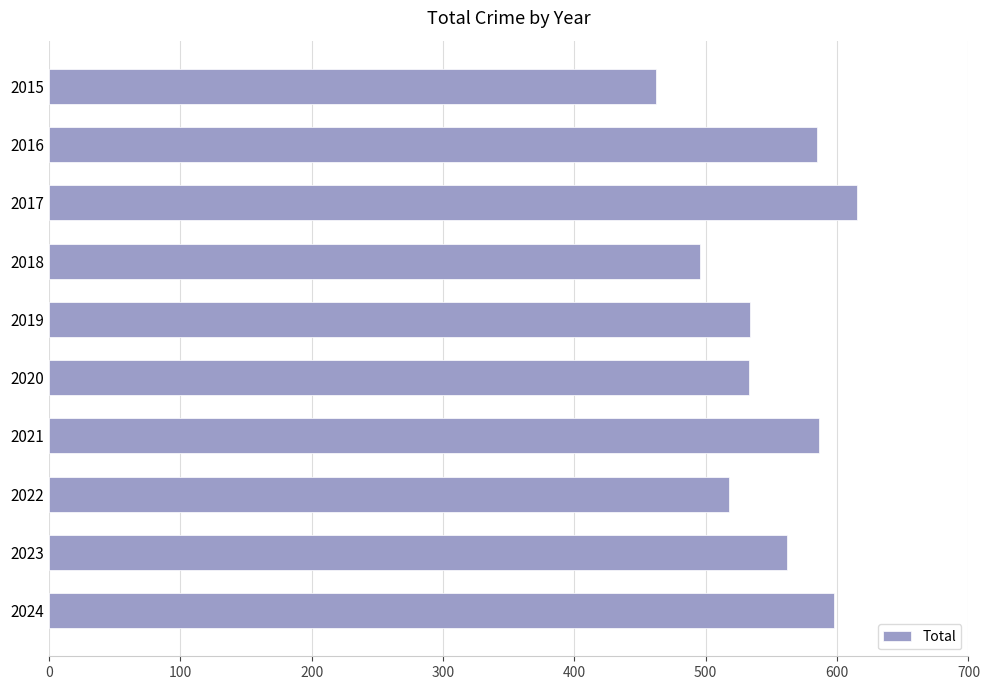

The chart shows a value of 102 at 2015. True or false?

False